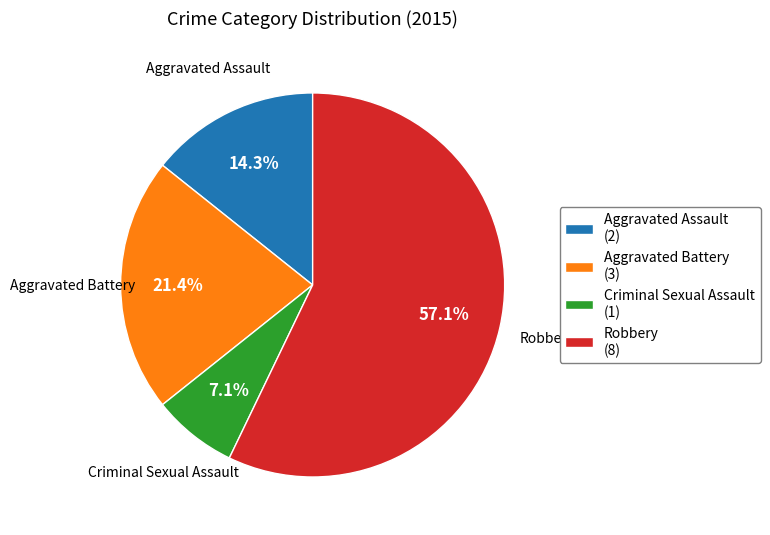

Which slice is the largest?

Robbery